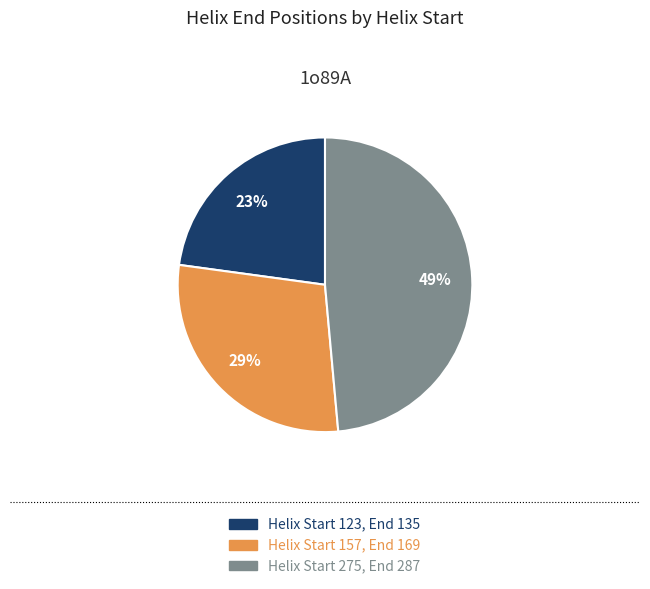

To the nearest percent, what is the difference between the largest and smallest slice percentages?

26%